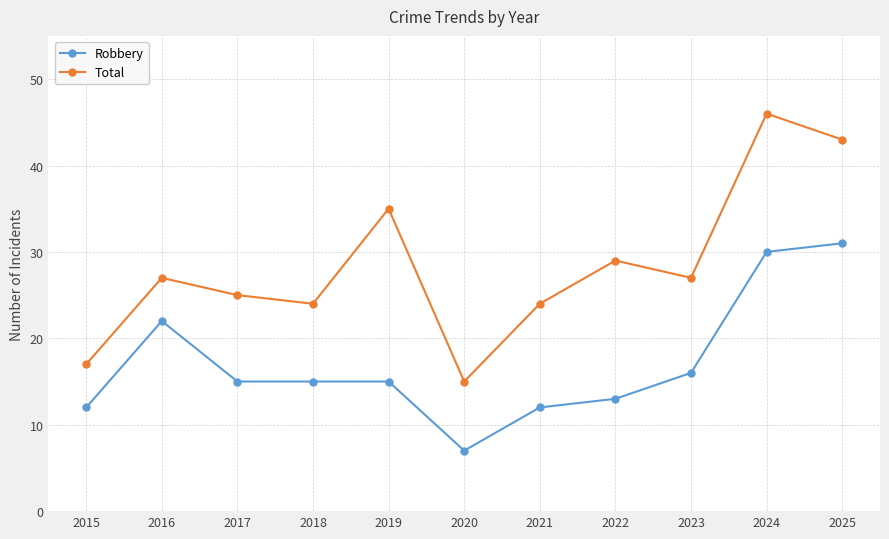

What is the total value across all series at 2021?

36